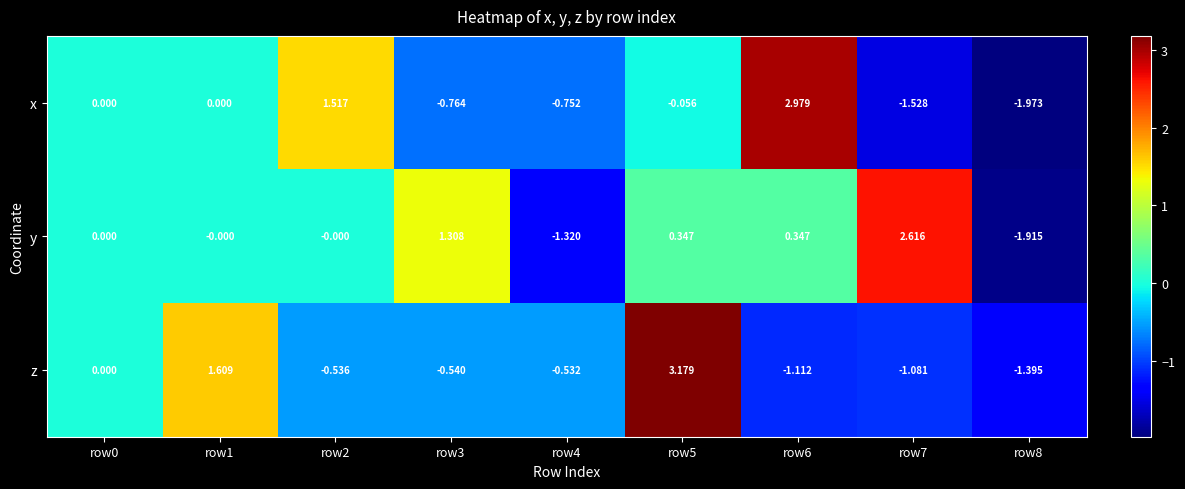

Rank the series at row3 from lowest to highest value.

x, z, y